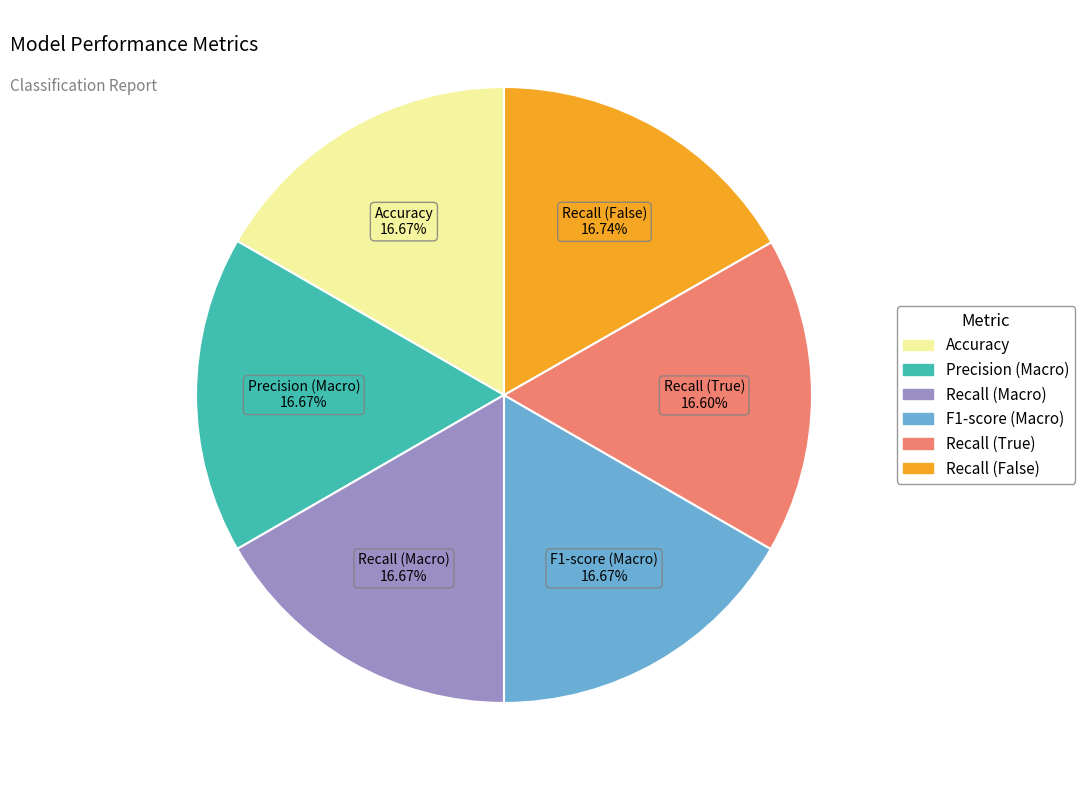

To the nearest percent, what percentage of the pie is Recall (False)?

17%